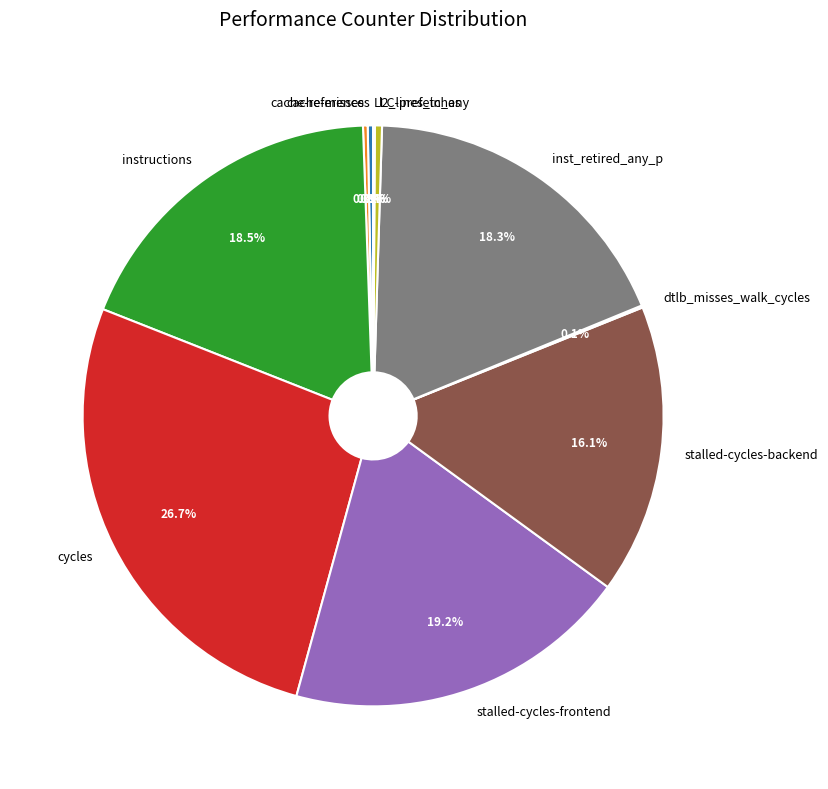

Does cycles account for over 50% of the chart?

No